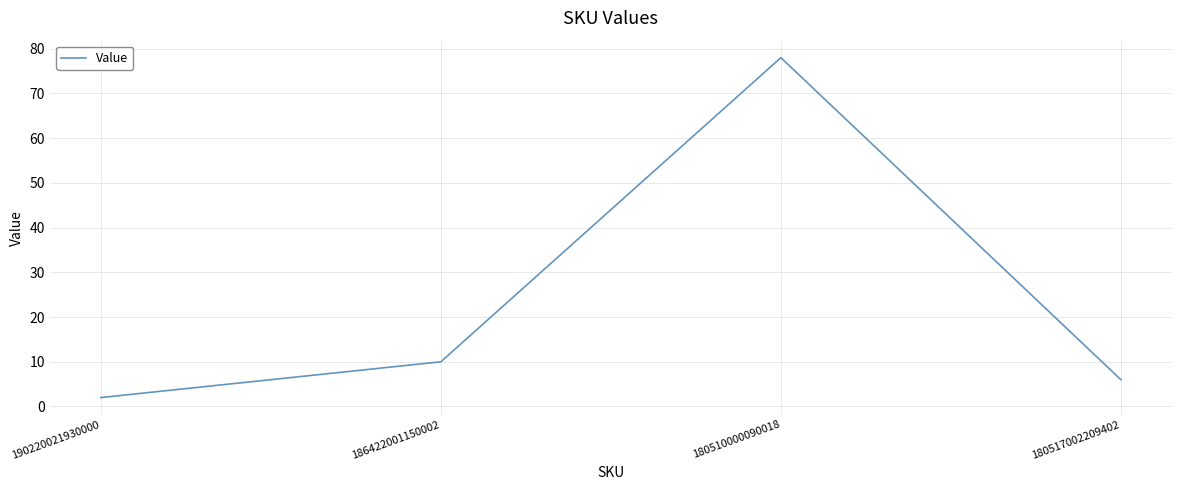

What is the sum of the values at 180517002209402 and 190220021930000?

8